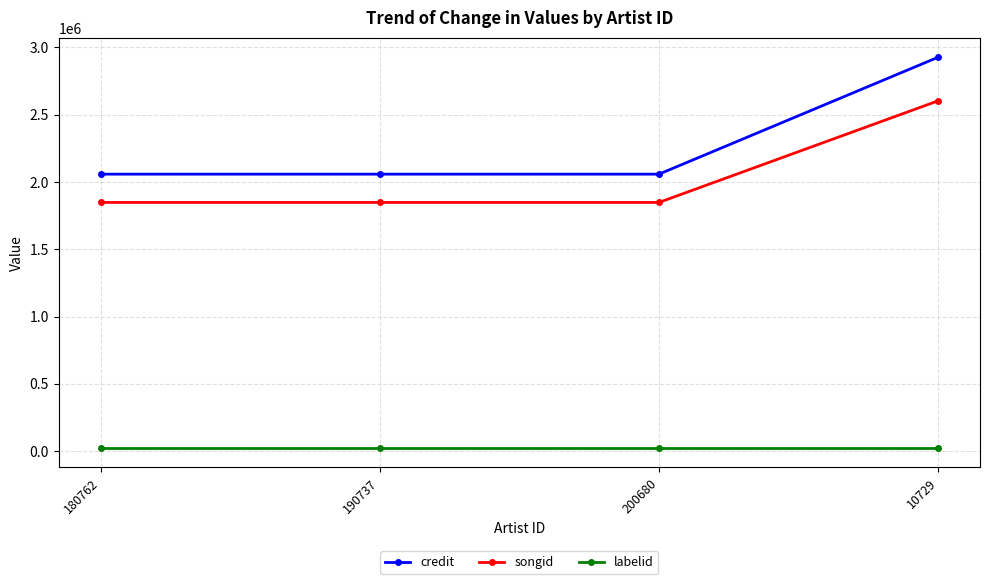

True or false: songid has more than 2 interior local peaks.

False